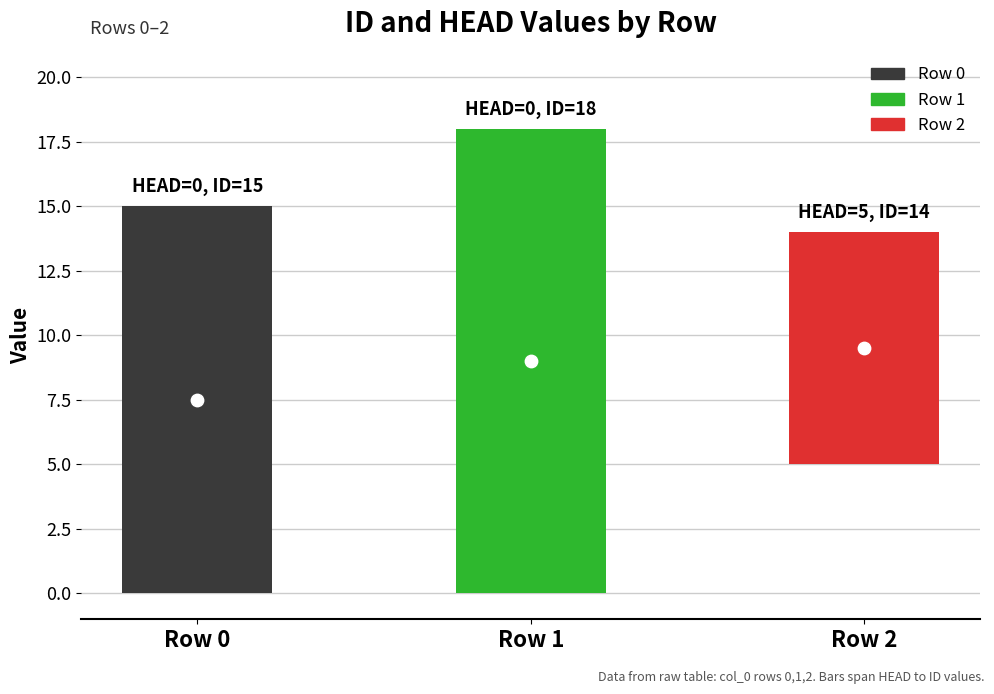

What is the total value across all series at 0?

15